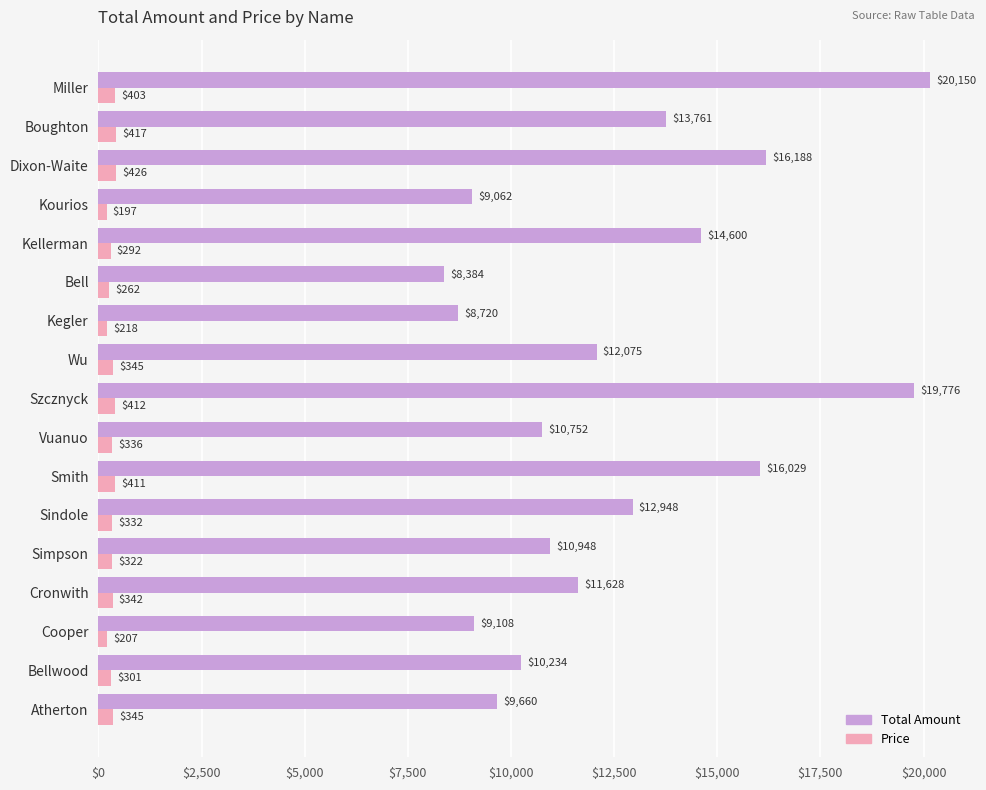

At which label does Price reach its minimum?

Kourios